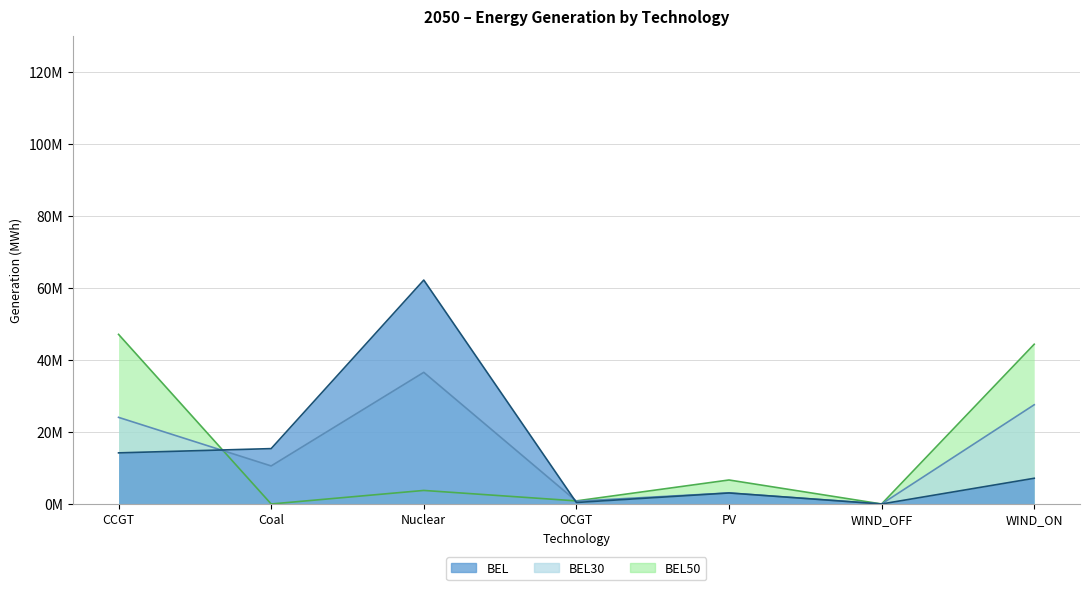

Reading right to left, transcribe all the data shown in this chart.

BEL: 7150223.4	0.0	3064318.5	411511.9	62242655.5	15392263.1	14209716.8
BEL30: 27579813.3	0.0	3063812.5	784303.9	36593893.0	10573624.2	24078002.8
BEL50: 44404048.7	0.0	6668660.9	858978.2	3766055.5	0.0	47146334.1